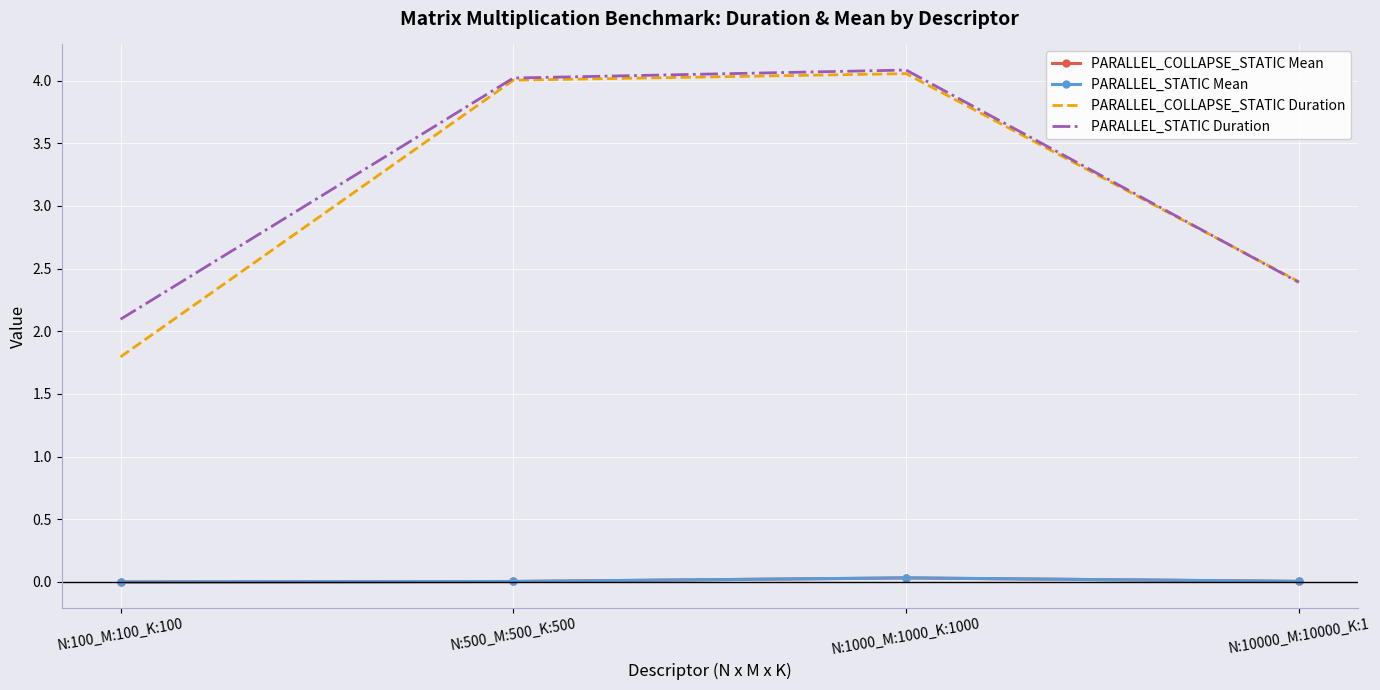

Where does the PARALLEL_COLLAPSE_STATIC Duration series first go above 4?

N:500_M:500_K:500